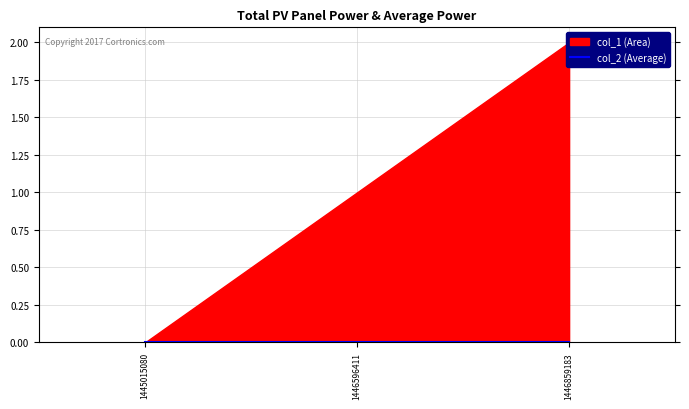

At which category is the sum across all series the highest?

1446859183